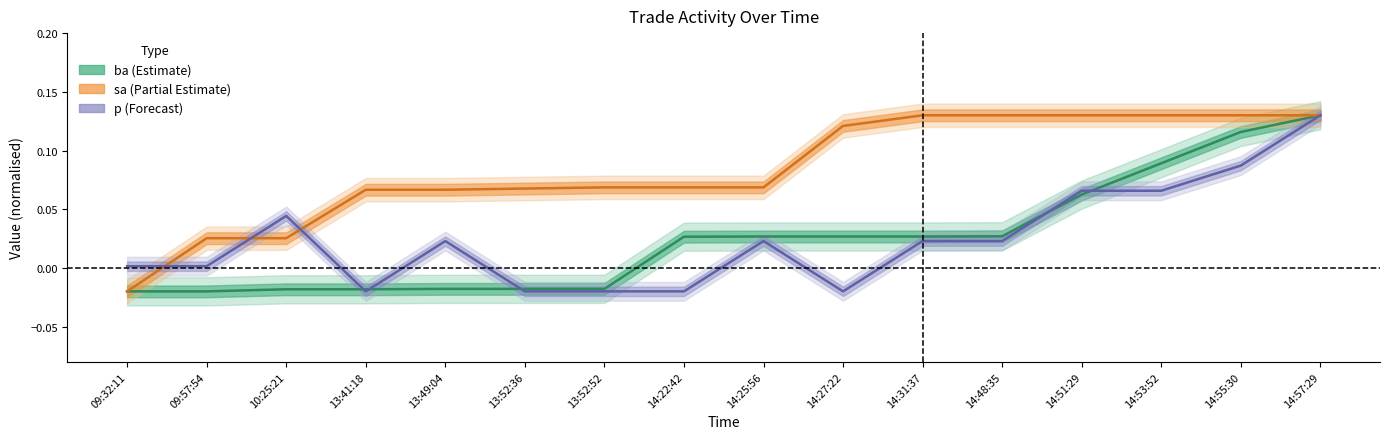

Which series has the widest spread of values?

ba